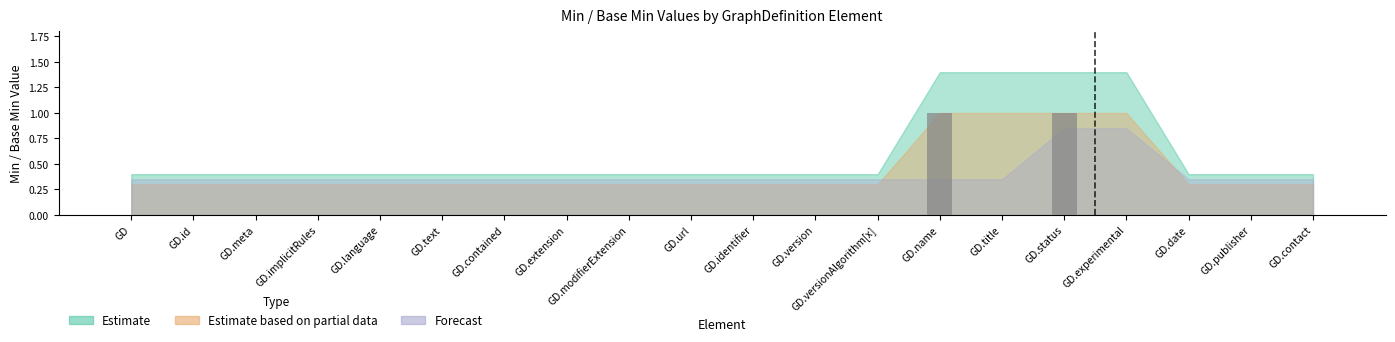

Is it true that the value at GD.version is 0?

True